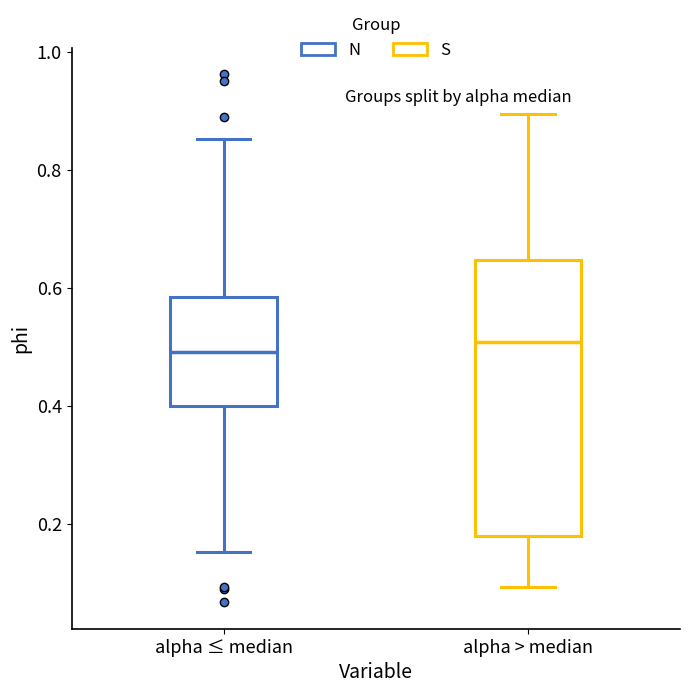

Comparing the boxes themselves (not the whiskers), which one is the tallest?

alpha > median